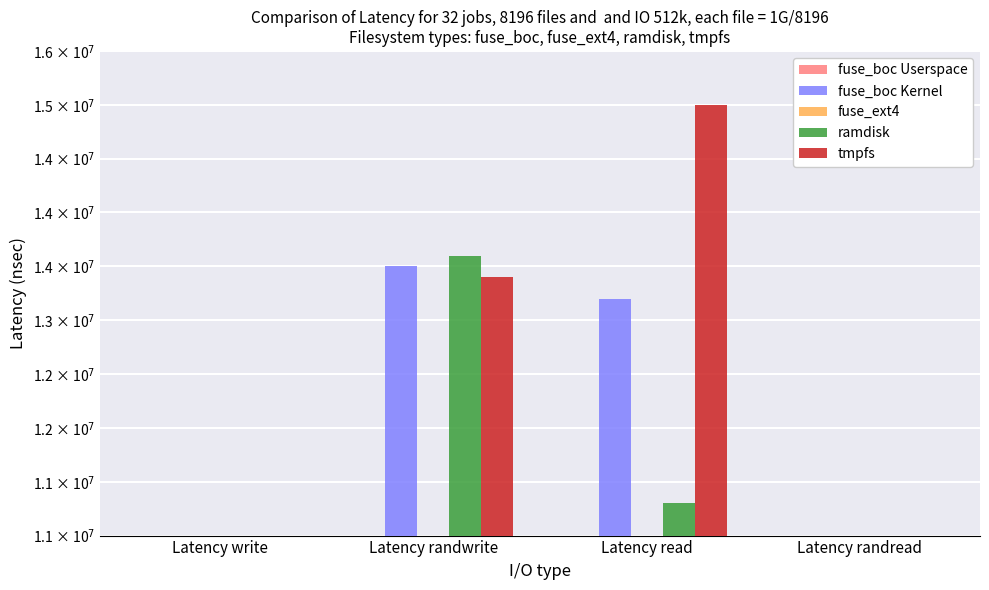

Reading left to right, what are all the values shown in this chart?

fuse_boc Userspace: Latency write=0	Latency randwrite=0	Latency read=0	Latency randread=0
fuse_boc Kernel: Latency write=0	Latency randwrite=13500000	Latency read=13200000	Latency randread=0
fuse_ext4: Latency write=0	Latency randwrite=0	Latency read=0	Latency randread=0
ramdisk: Latency write=0	Latency randwrite=13600000	Latency read=11300000	Latency randread=0
tmpfs: Latency write=0	Latency randwrite=13400000	Latency read=15000000	Latency randread=0